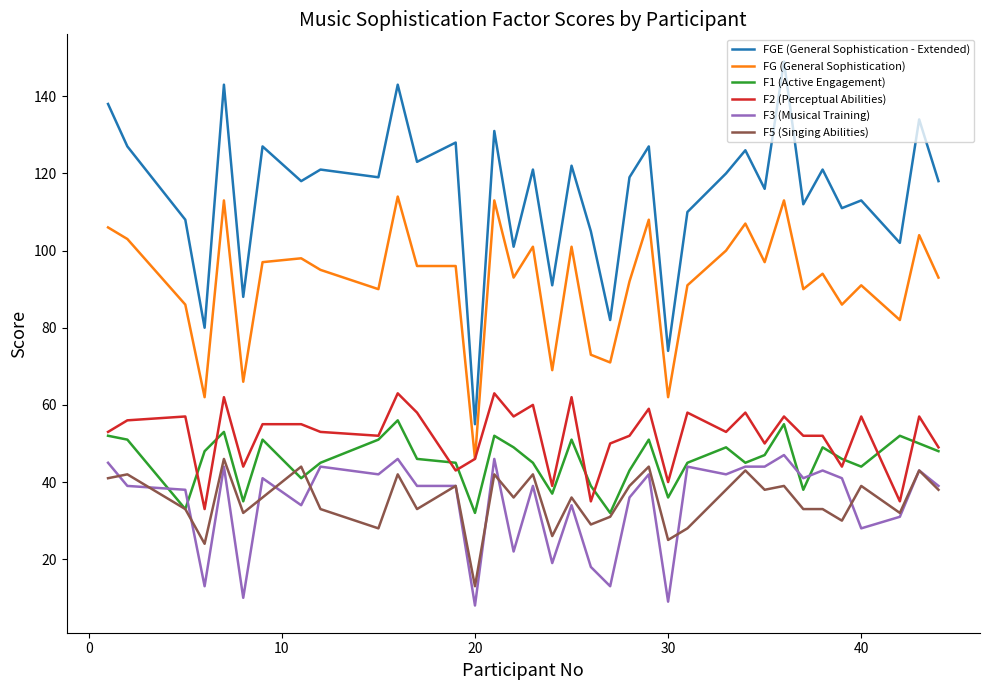

What are all the series names shown in the legend?

FGE (General Sophistication - Extended), FG (General Sophistication), F1 (Active Engagement), F2 (Perceptual Abilities), F3 (Musical Training), F5 (Singing Abilities)